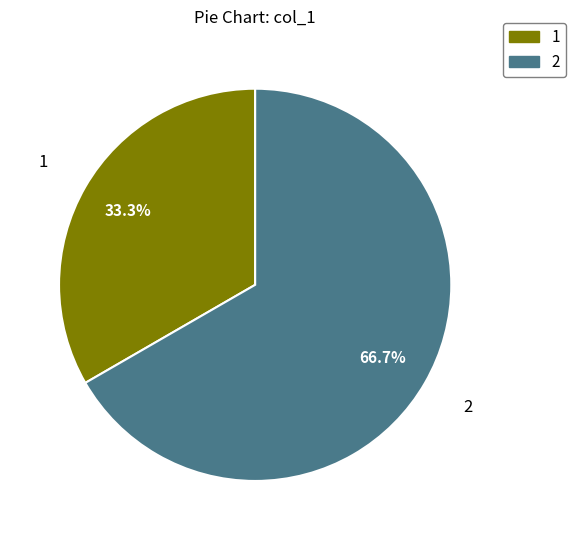

Does 2 account for over 50% of the chart?

Yes